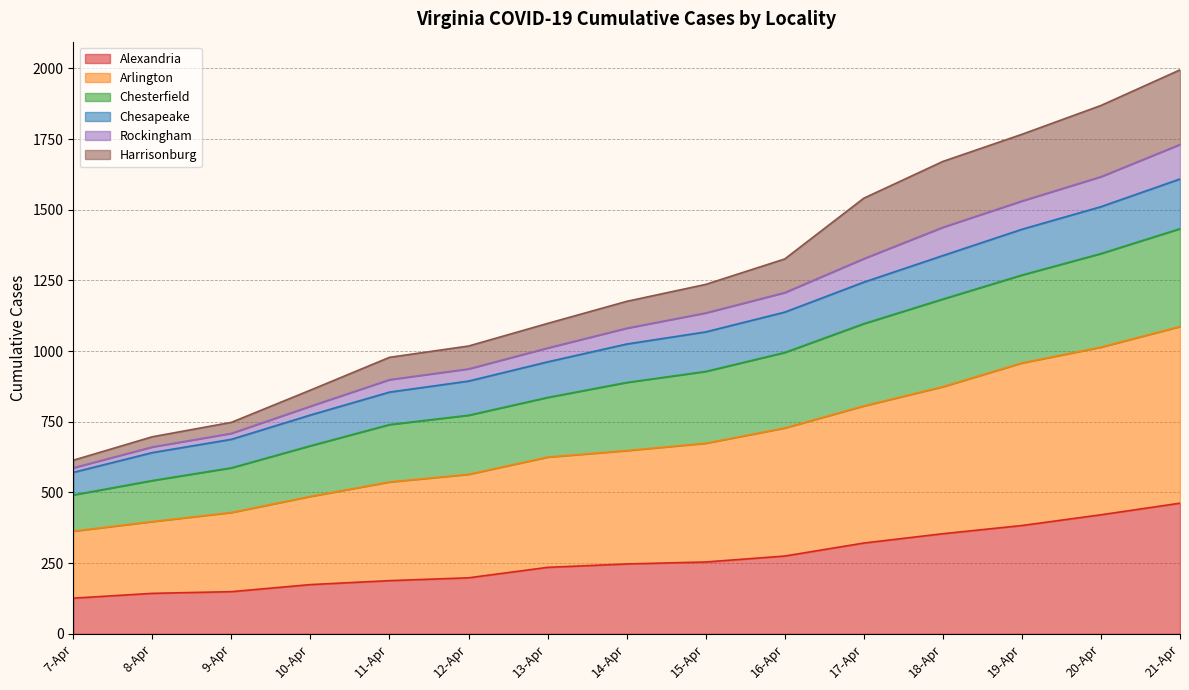

Does the chart display data point markers on the line(s)?

No